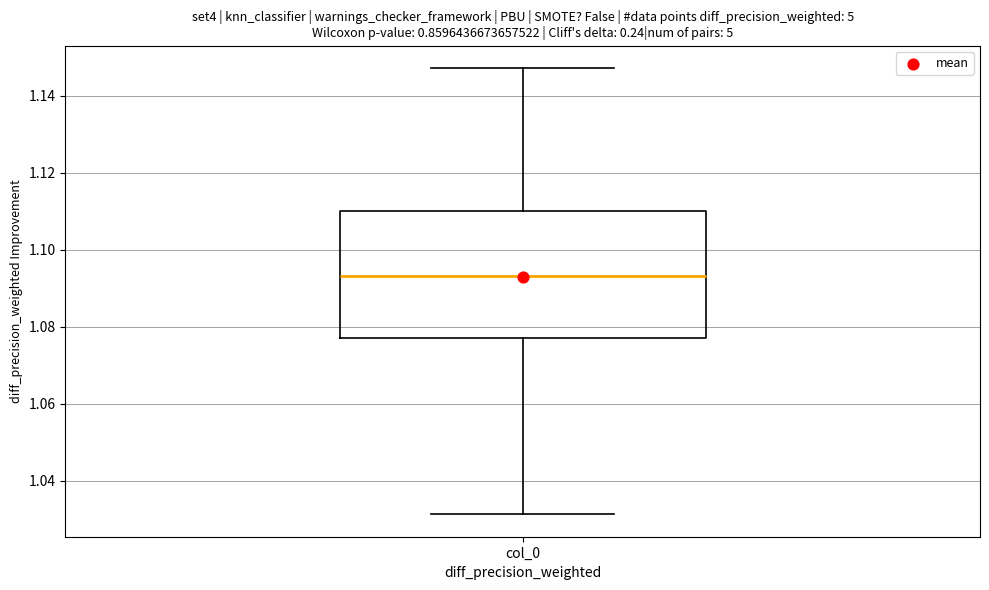

Transcribe this box plot: give where the median line is, the range the box spans, and where the two whiskers end, as read against the y-axis. The values are not printed on the chart, so give them approximately, as read against the axis.

median 1.094, box 1.076 to 1.110, whiskers 1.032 to 1.148